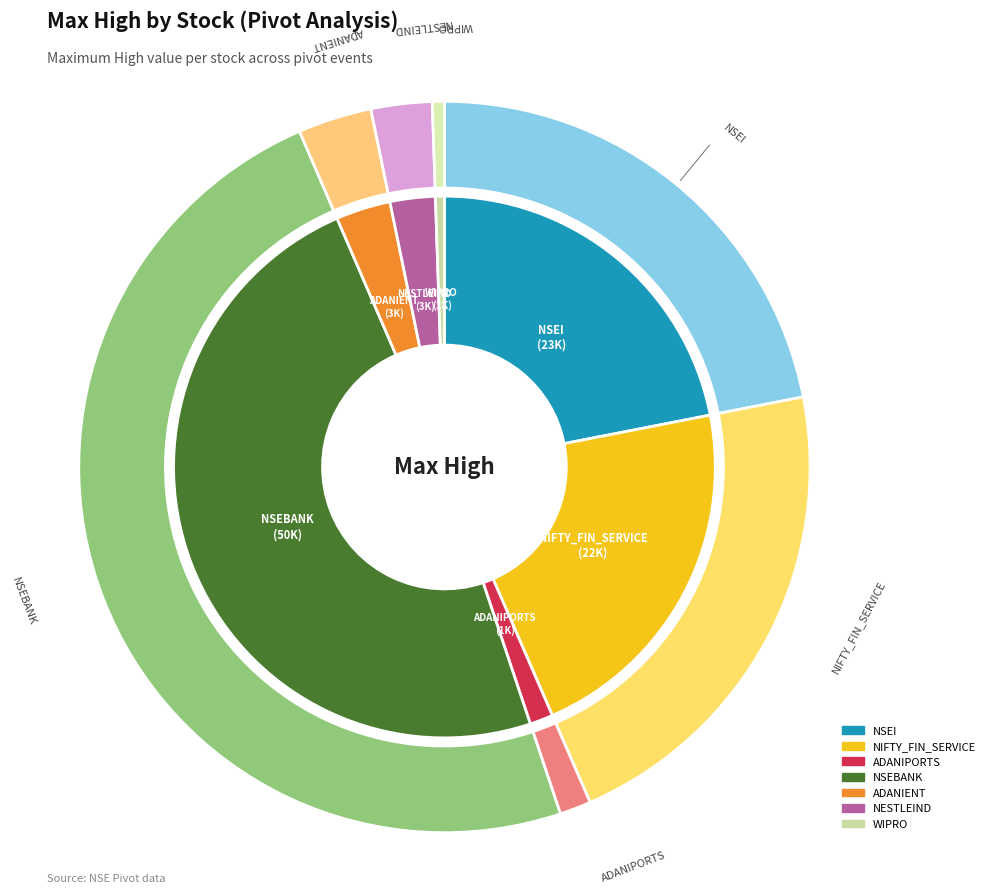

To the nearest percent, what portion does ^NSEBANK represent?

49%